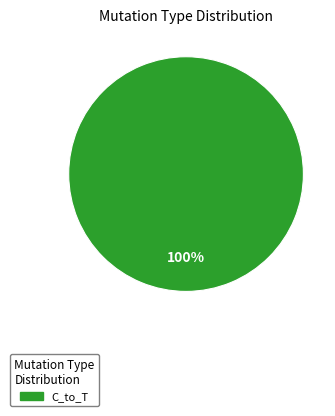

How many segments does this pie chart have?

1